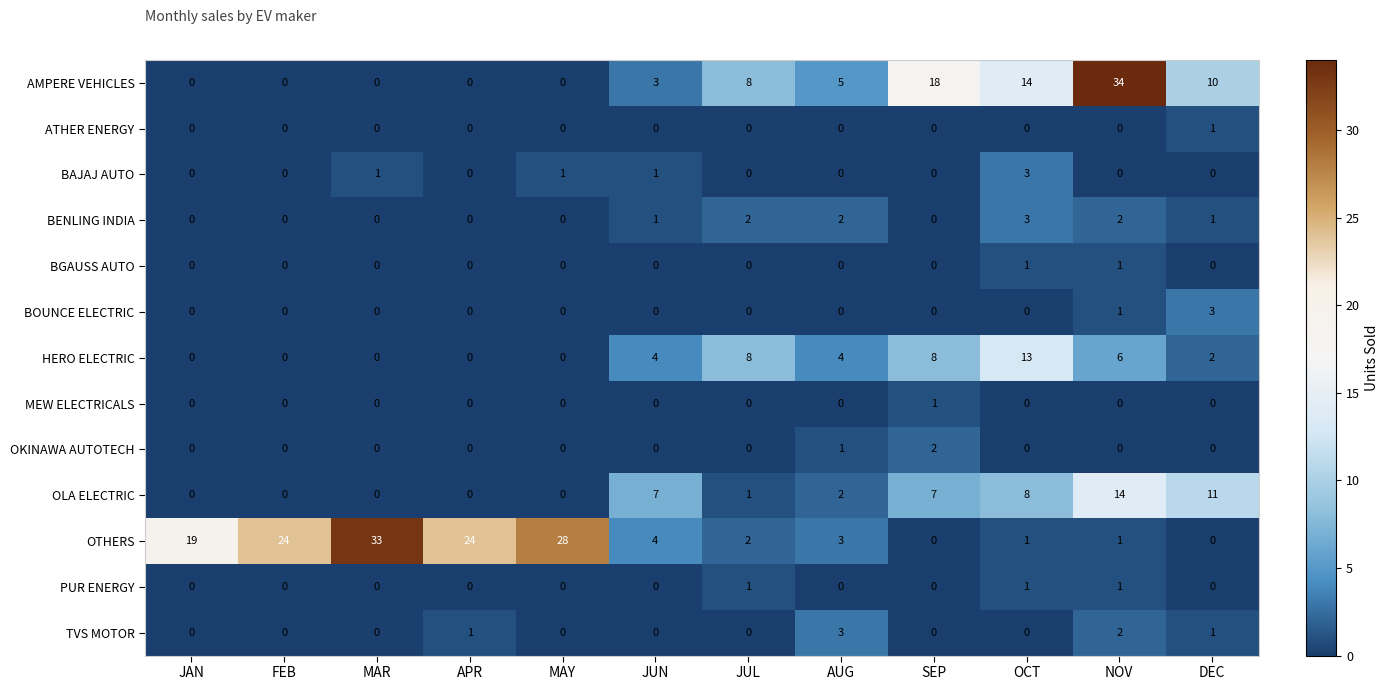

Which series has the widest spread of values?

AMPERE VEHICLES